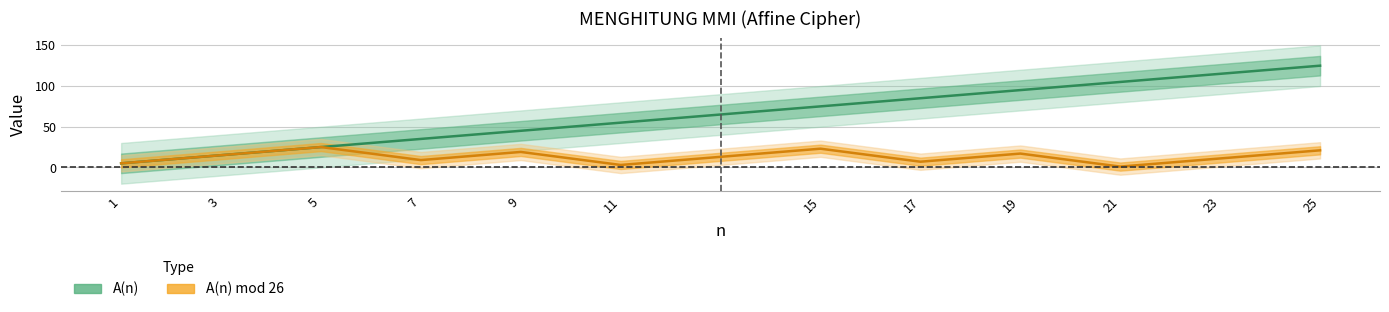

True or false: A(n) mod 26 and A(n) intersect in this chart.

False